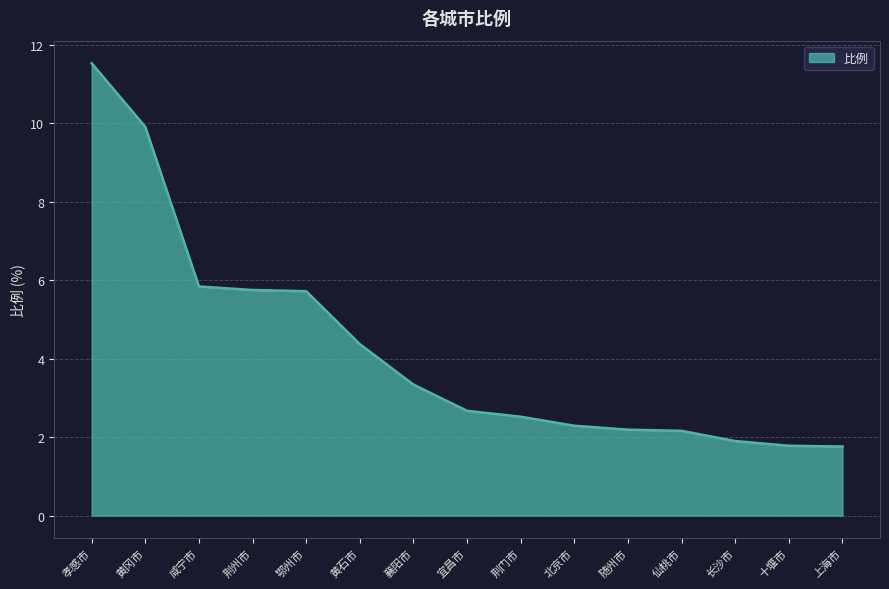

What is the change in value from 孝感市 to 上海市?

-9.8